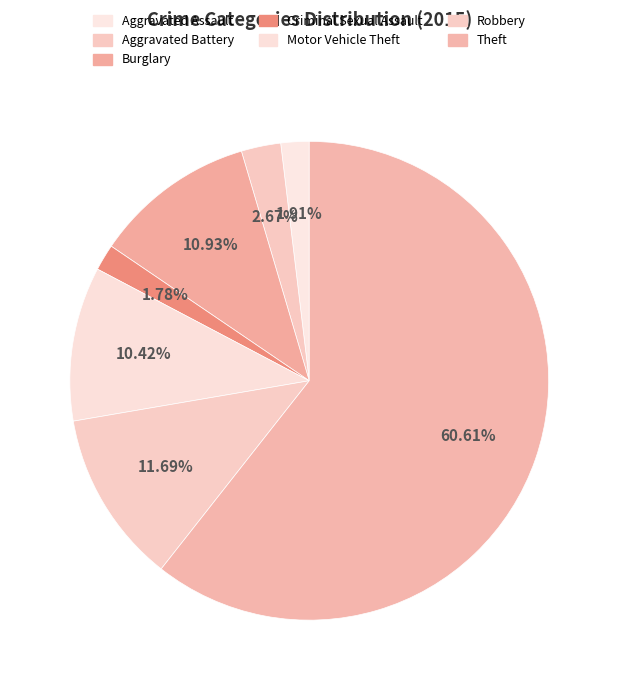

Is it true that Burglary is 11% of the pie?

True